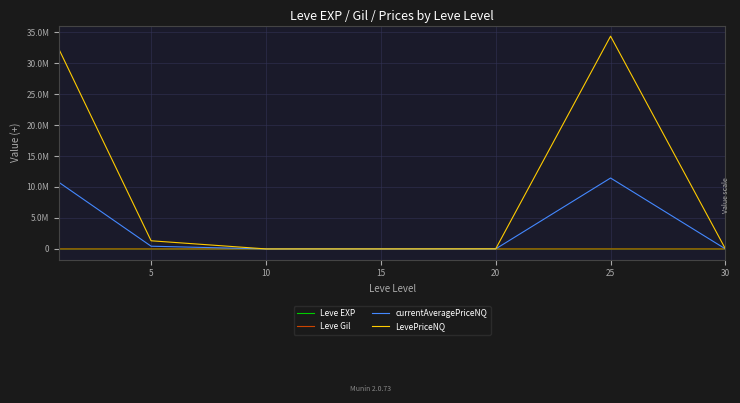

How many interior local valleys does the Leve Gil series have?

1